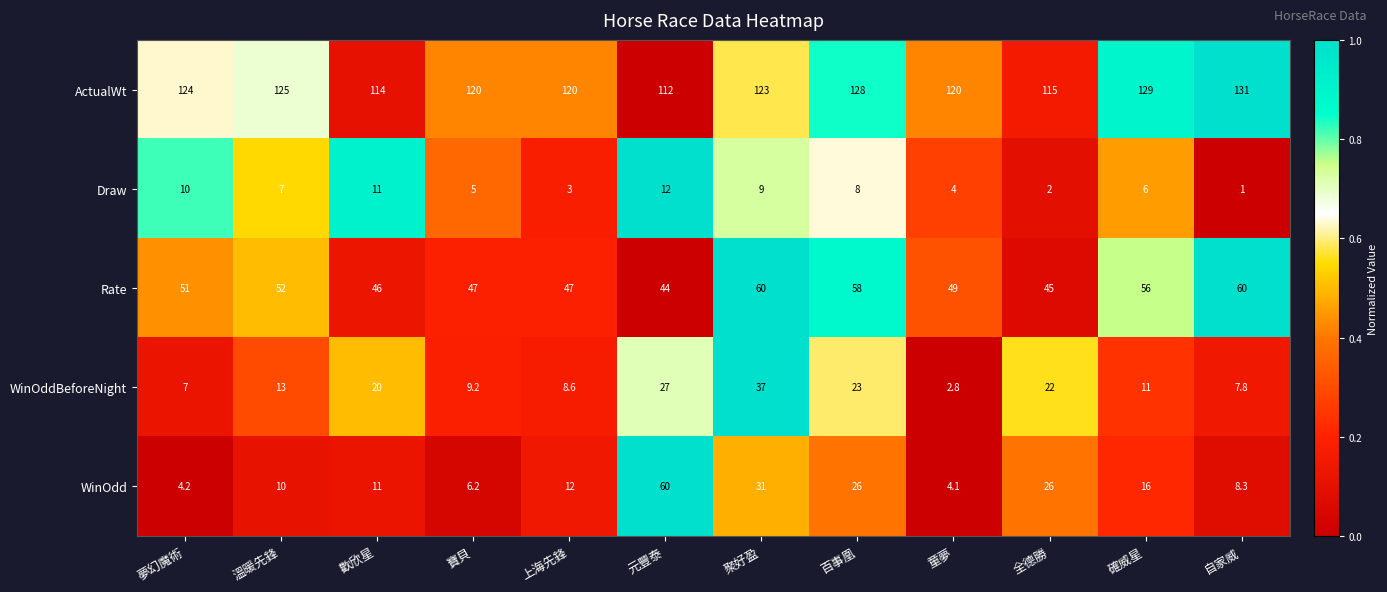

List the labels in order of Draw value, smallest first.

自家威, 全德勝, 上海先鋒, 童夢, 寶貝, 確威星, 溫暖先鋒, 百事凰, 聚好盈, 夢幻魔術, 歡欣星, 元豐泰